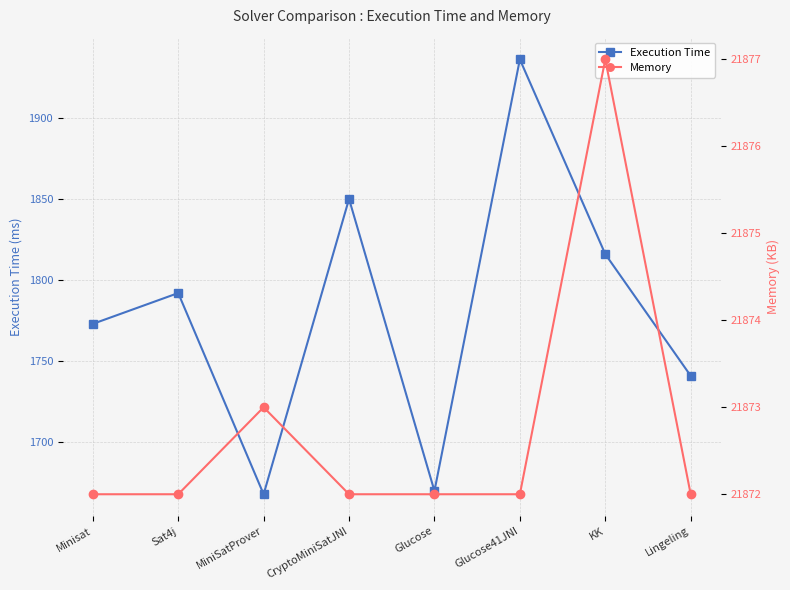

Reading left to right, list all the values displayed in this chart.

Execution Time: 1773	1792	1668	1850	1670	1936	1816	1741
Memory: 21872	21872	21873	21872	21872	21872	21877	21872